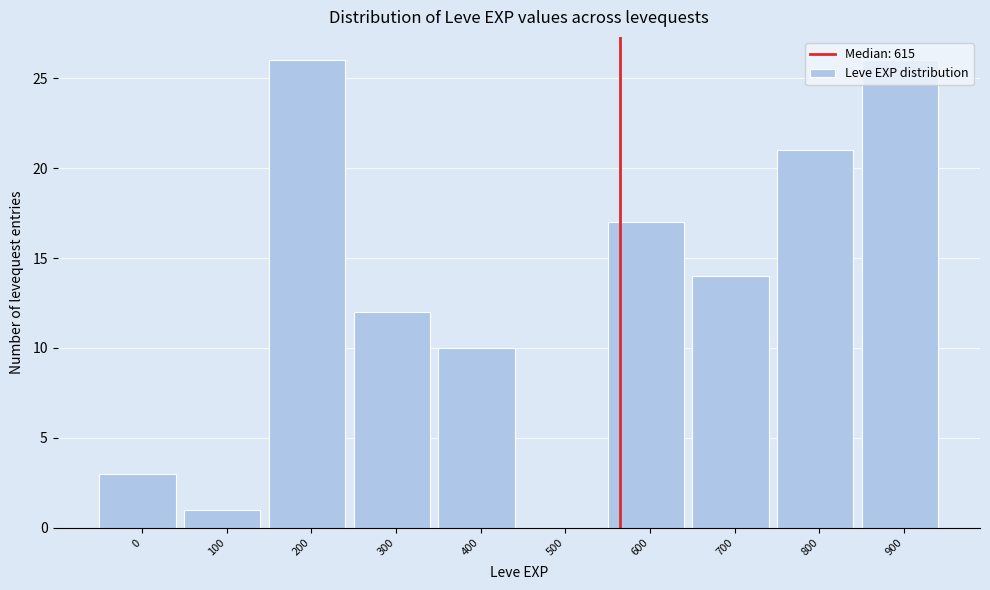

What is the sum of the values at 200 and 500?

26